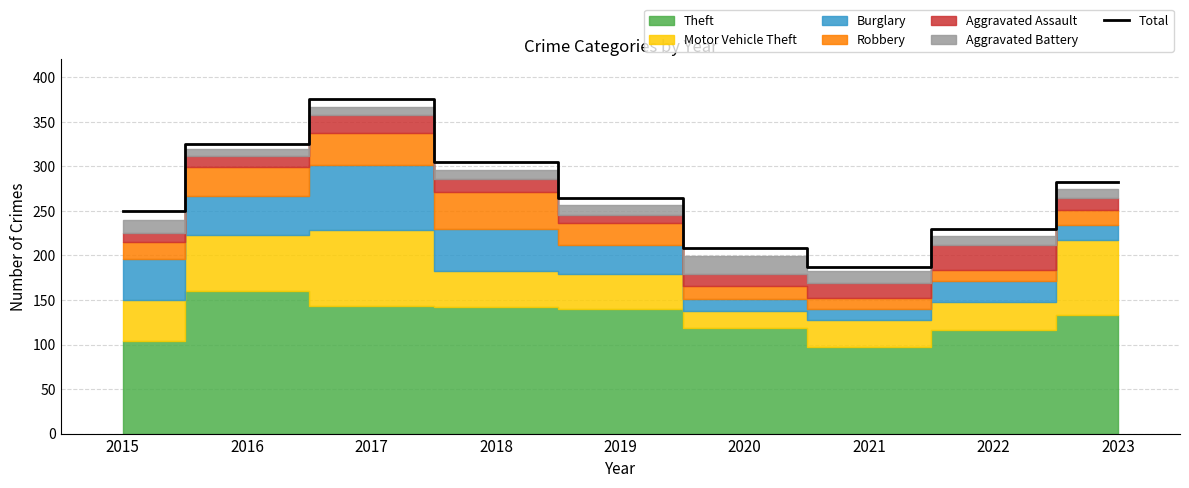

List the labels in order of value, smallest first.

2021, 2020, 2022, 2015, 2019, 2023, 2018, 2016, 2017